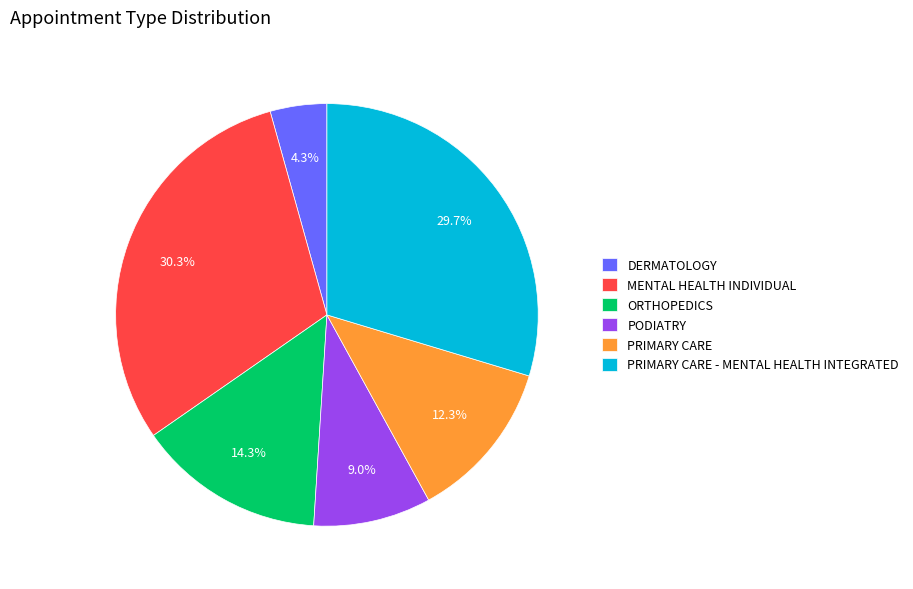

Which has a higher value, ORTHOPEDICS or PRIMARY CARE?

ORTHOPEDICS